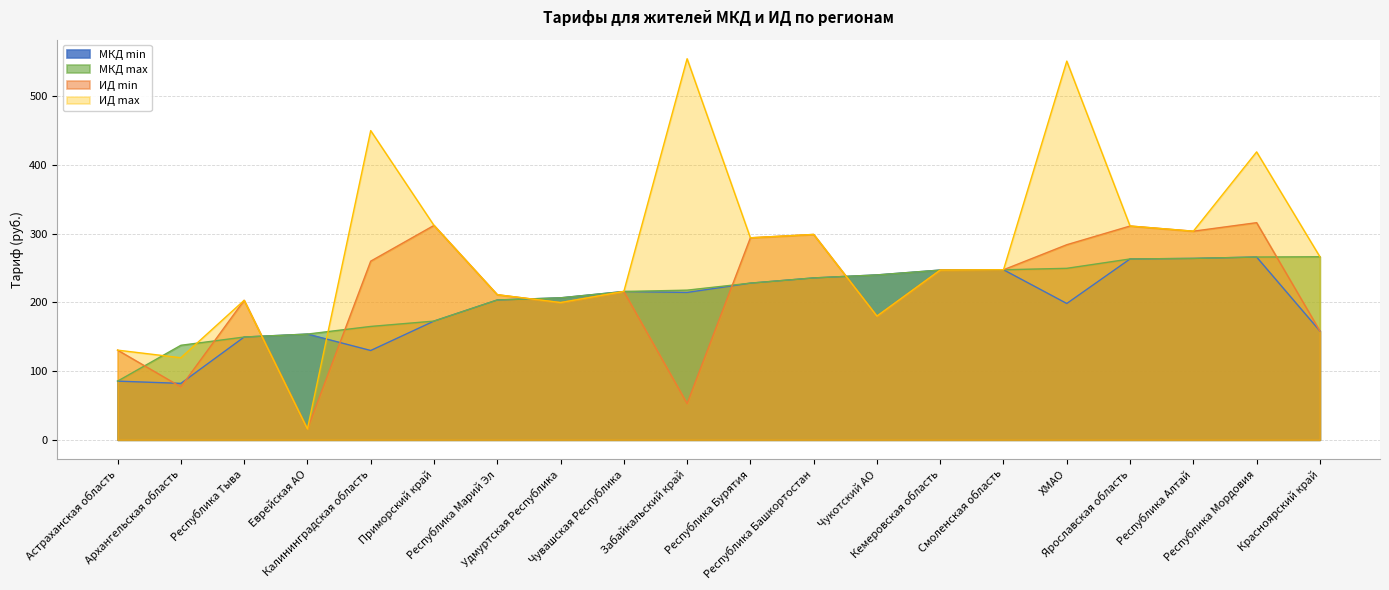

True or false: ИД max and ИД min intersect in this chart.

False